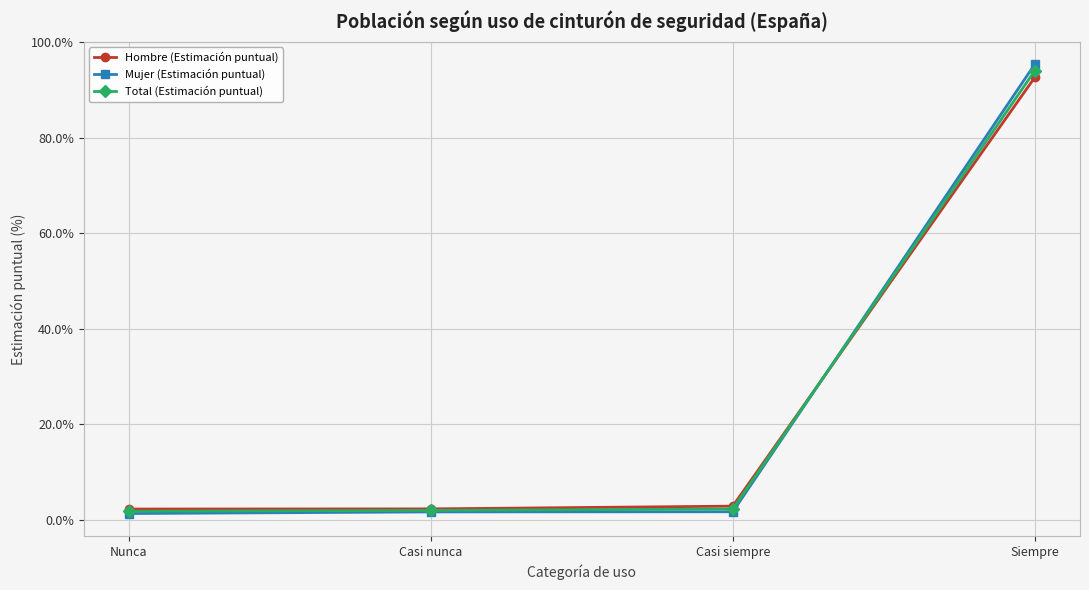

True or false: Hombre (Estimación puntual) has more than 2 points higher than both neighbors.

False